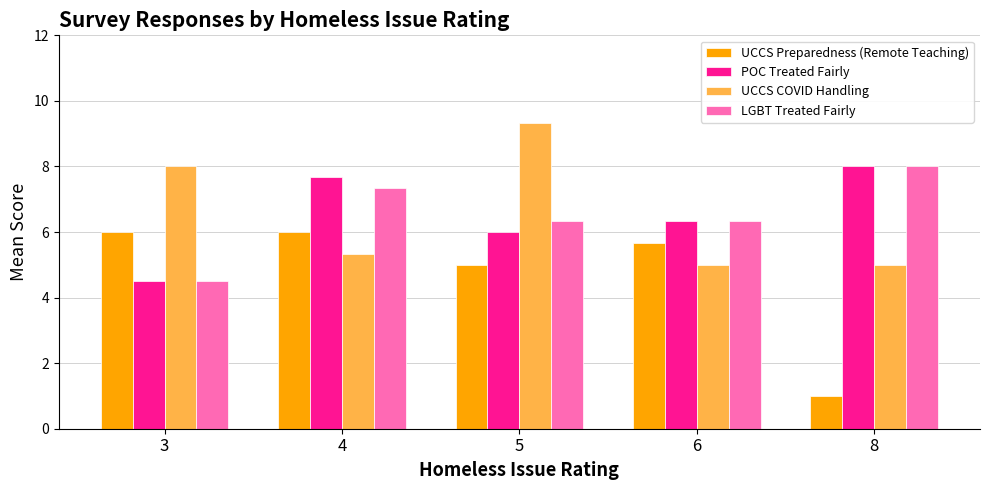

Reading left to right, list all the values displayed in this chart.

UCCS Preparedness (Remote Teaching): 6.0	6.0	5.0	5.7	1.0
POC Treated Fairly: 4.5	7.7	6.0	6.3	8.0
UCCS COVID Handling: 8.0	5.3	9.3	5.0	5.0
LGBT Treated Fairly: 4.5	7.3	6.3	6.3	8.0